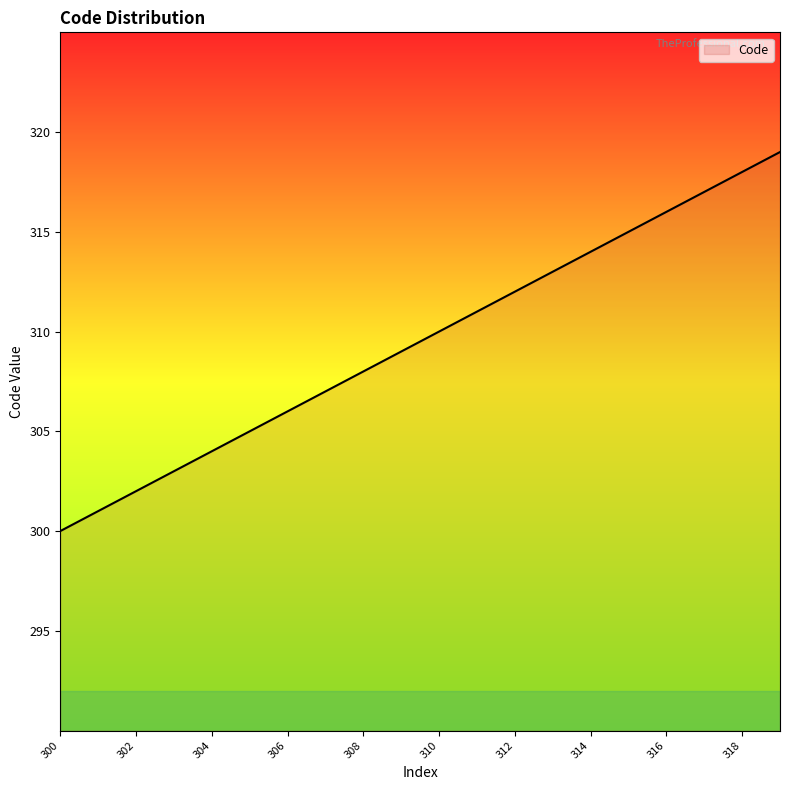

Count the number of data series in this chart.

1